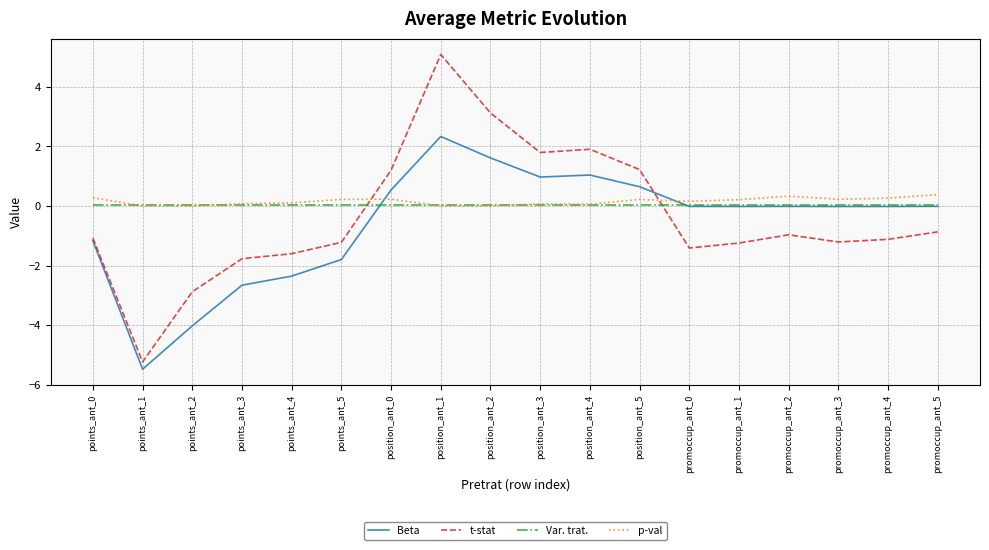

Where is the first local minimum for Beta?

points_ant_1